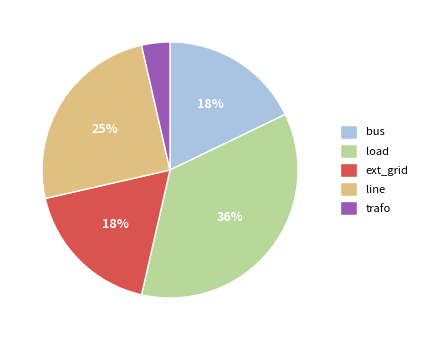

Between bus and line, which is larger?

line